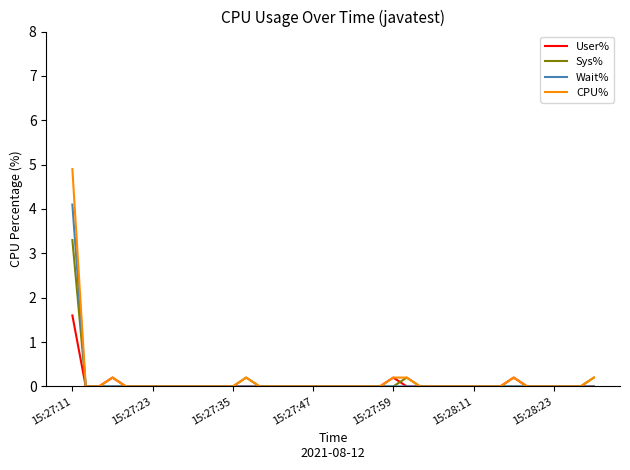

What is the highest value of the Wait% series?

4.1